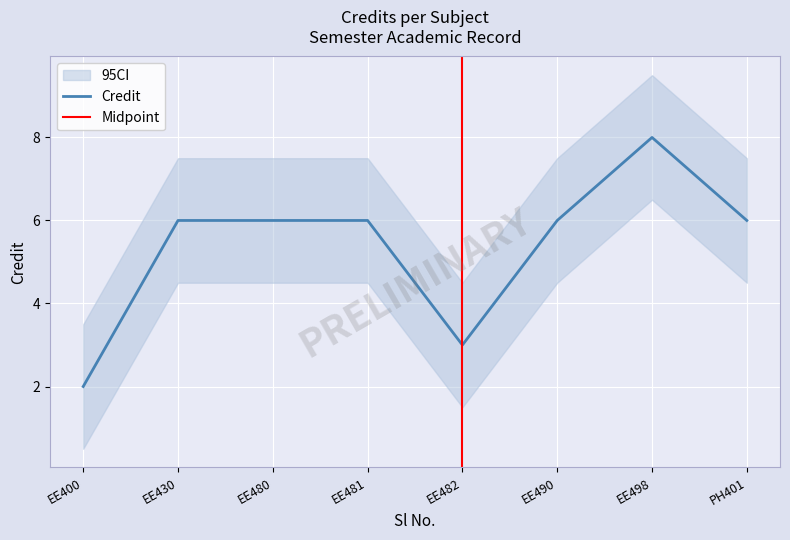

Reading left to right, transcribe all the data shown in this chart.

2	6	6	6	3	6	8	6